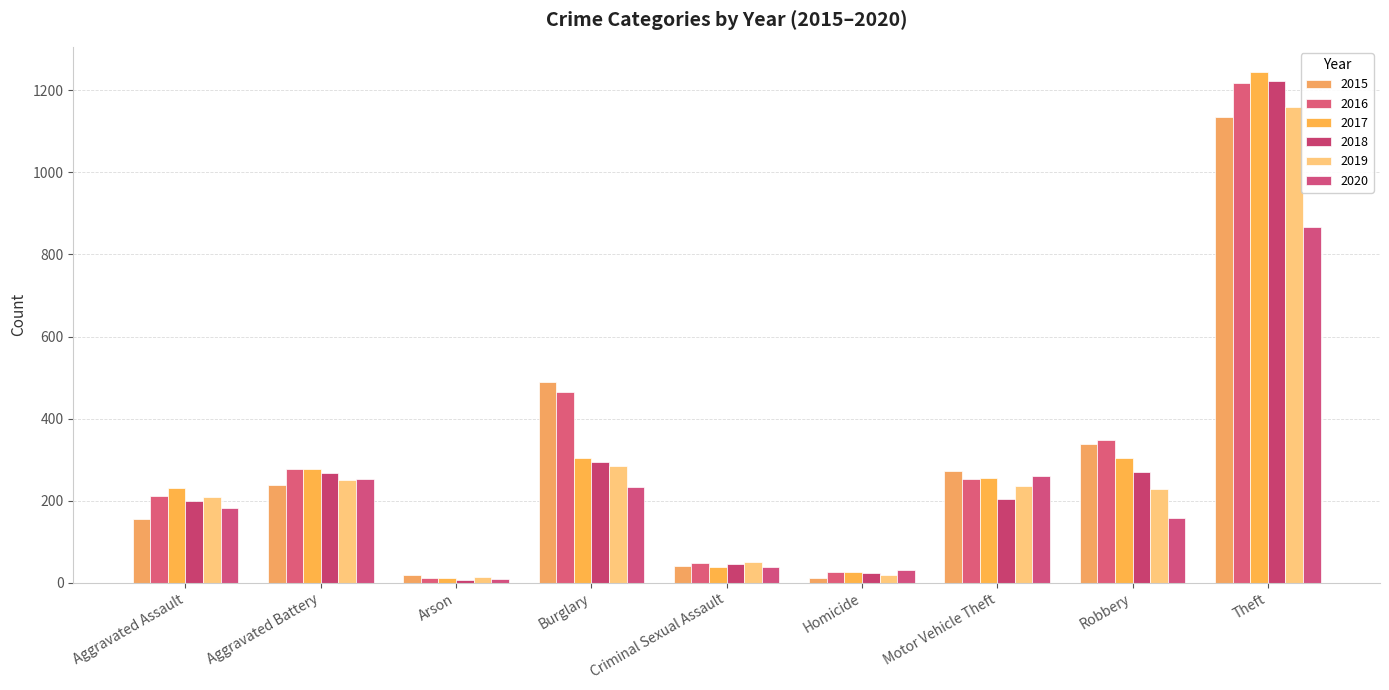

At how many categories does at least one series exceed 592?

1